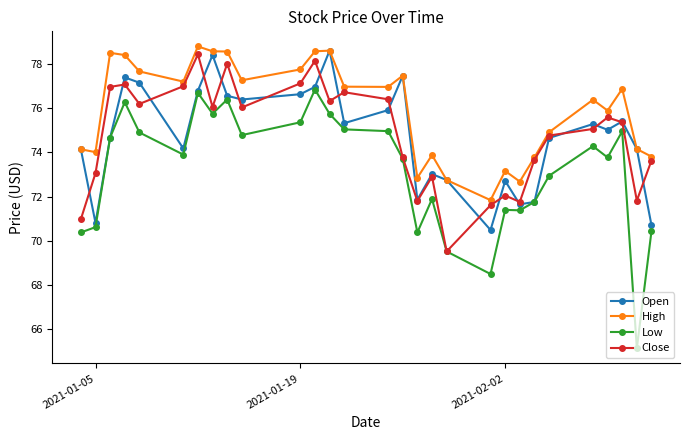

True or false: High and Low cross at least once.

False